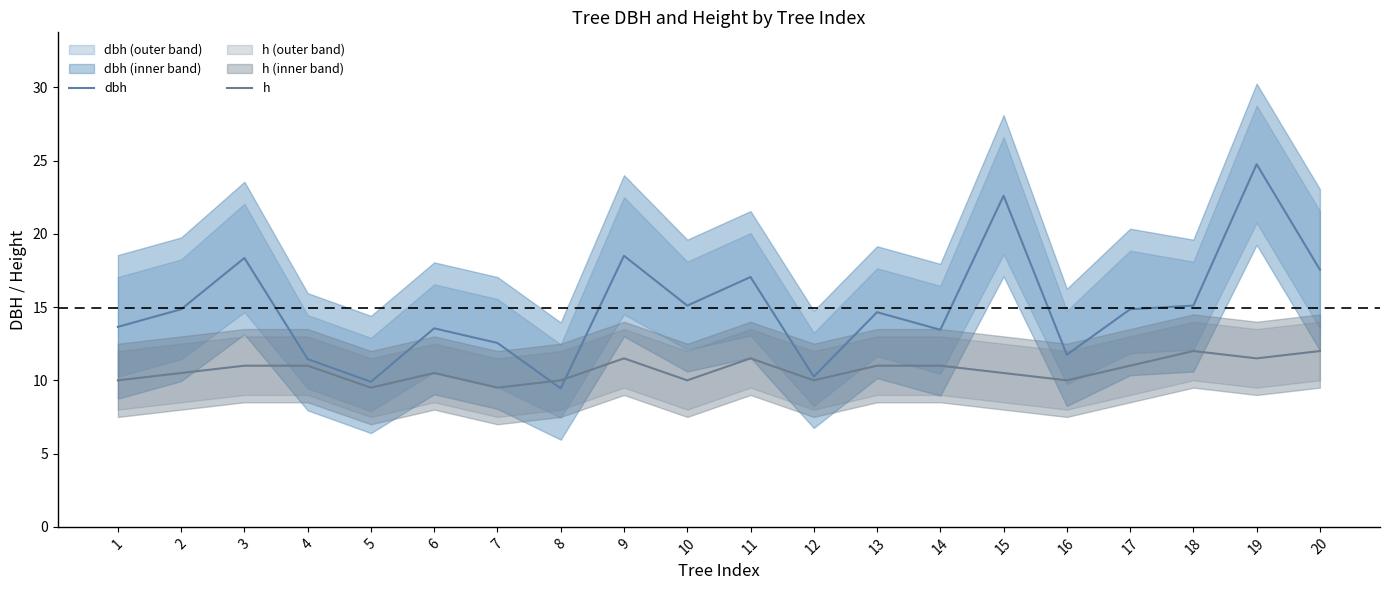

Rank the series by their maximum value, from lowest to highest.

h, dbh